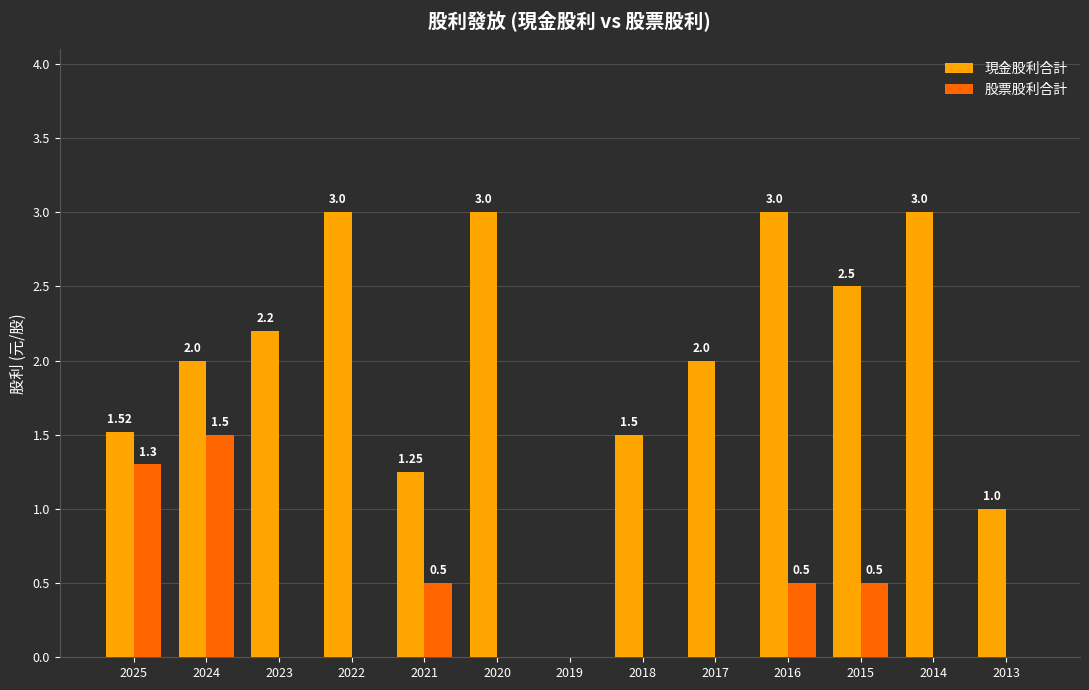

What is the total value across all series at 2025?

2.8